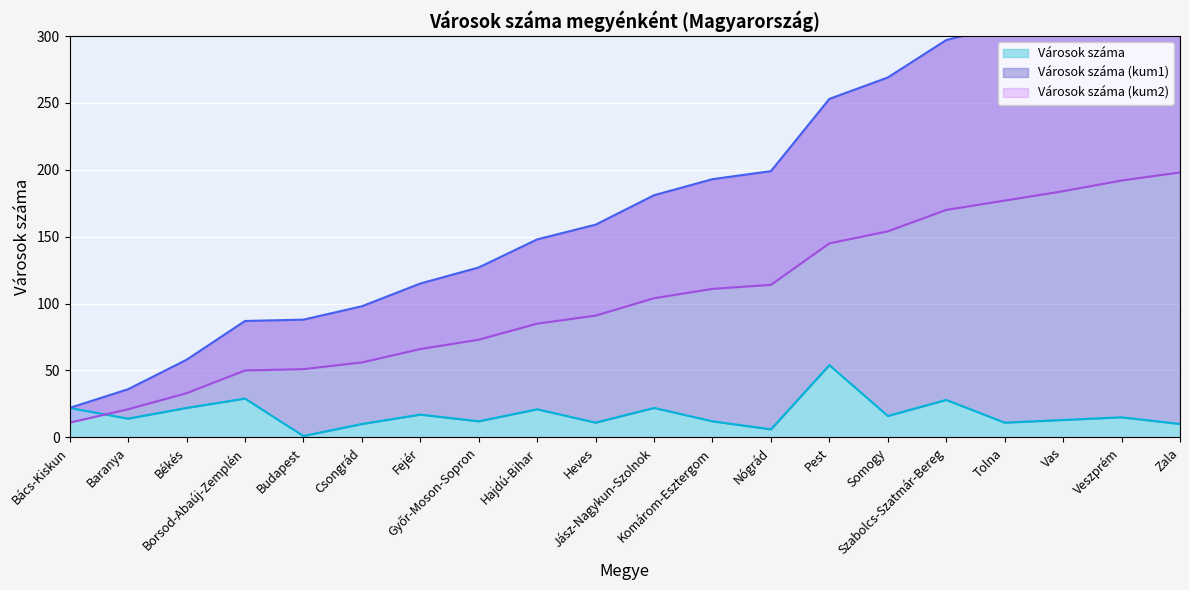

Reading left to right, transcribe all the data shown in this chart.

Városok száma: Bács-Kiskun=22	Baranya=14	Békés=22	Borsod-Abaúj-Zemplén=29	Budapest=1	Csongrád=10	Fejér=17	Győr-Moson-Sopron=12	Hajdú-Bihar=21	Heves=11	Jász-Nagykun-Szolnok=22	Komárom-Esztergom=12	Nógrád=6	Pest=54	Somogy=16	Szabolcs-Szatmár-Bereg=28	Tolna=11	Vas=13	Veszprém=15	Zala=10
Városok száma (kum1): Bács-Kiskun=22	Baranya=36	Békés=58	Borsod-Abaúj-Zemplén=87	Budapest=88	Csongrád=98	Fejér=115	Győr-Moson-Sopron=127	Hajdú-Bihar=148	Heves=159	Jász-Nagykun-Szolnok=181	Komárom-Esztergom=193	Nógrád=199	Pest=253	Somogy=269	Szabolcs-Szatmár-Bereg=297	Tolna=308	Vas=321	Veszprém=336	Zala=346
Városok száma (kum2): Bács-Kiskun=11	Baranya=21	Békés=33	Borsod-Abaúj-Zemplén=50	Budapest=51	Csongrád=56	Fejér=66	Győr-Moson-Sopron=73	Hajdú-Bihar=85	Heves=91	Jász-Nagykun-Szolnok=104	Komárom-Esztergom=111	Nógrád=114	Pest=145	Somogy=154	Szabolcs-Szatmár-Bereg=170	Tolna=177	Vas=184	Veszprém=192	Zala=198